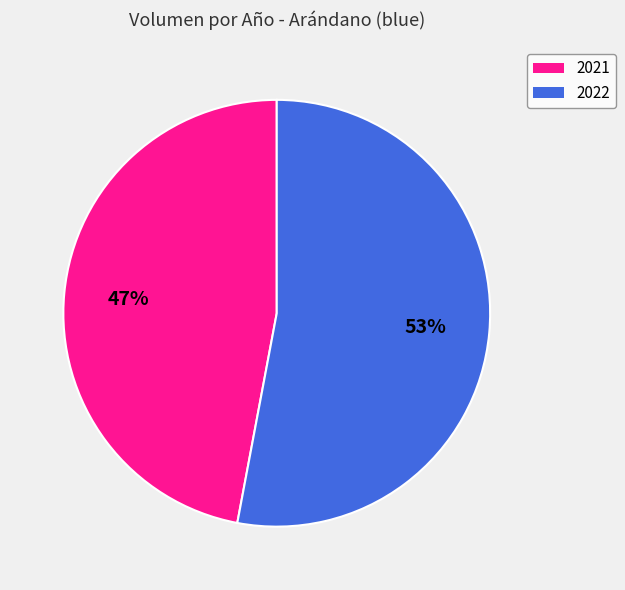

Is there a majority slice in this chart?

Yes